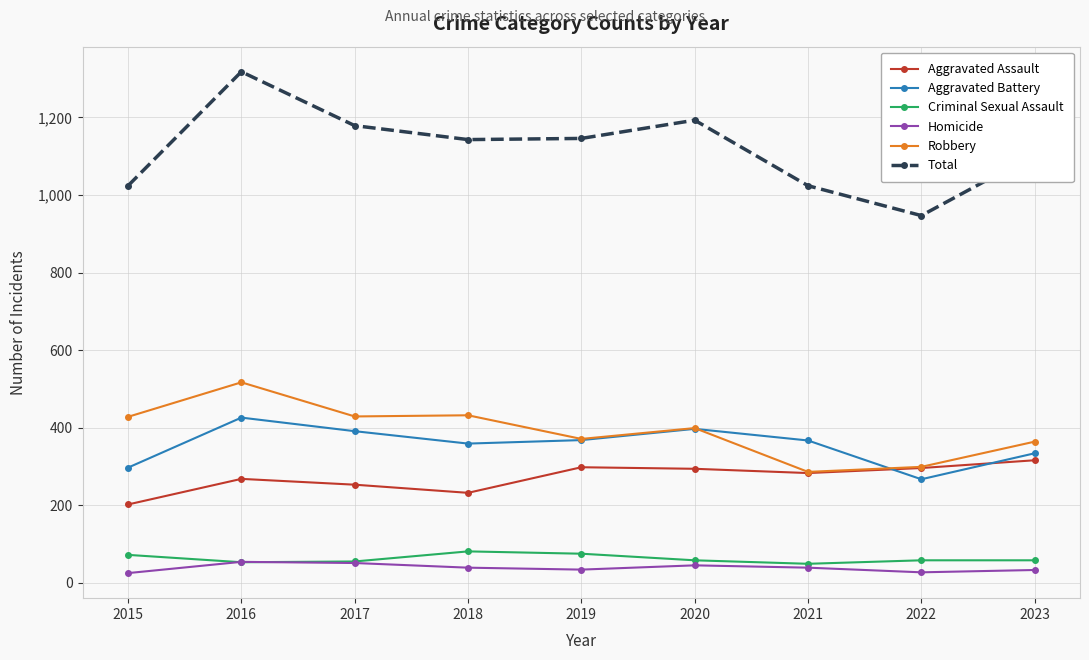

How many series are shown in this chart?

6